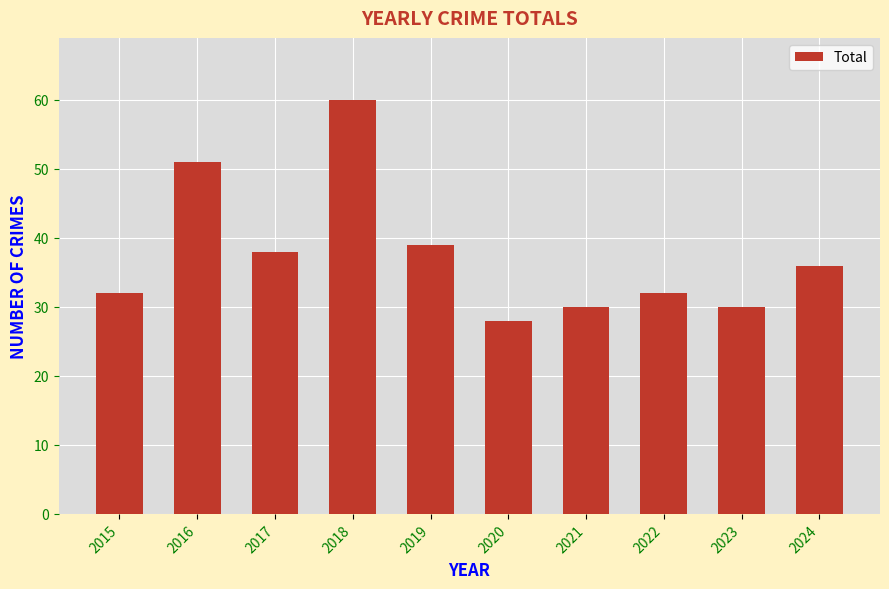

The chart shows a value of 66 at 2019. True or false?

False